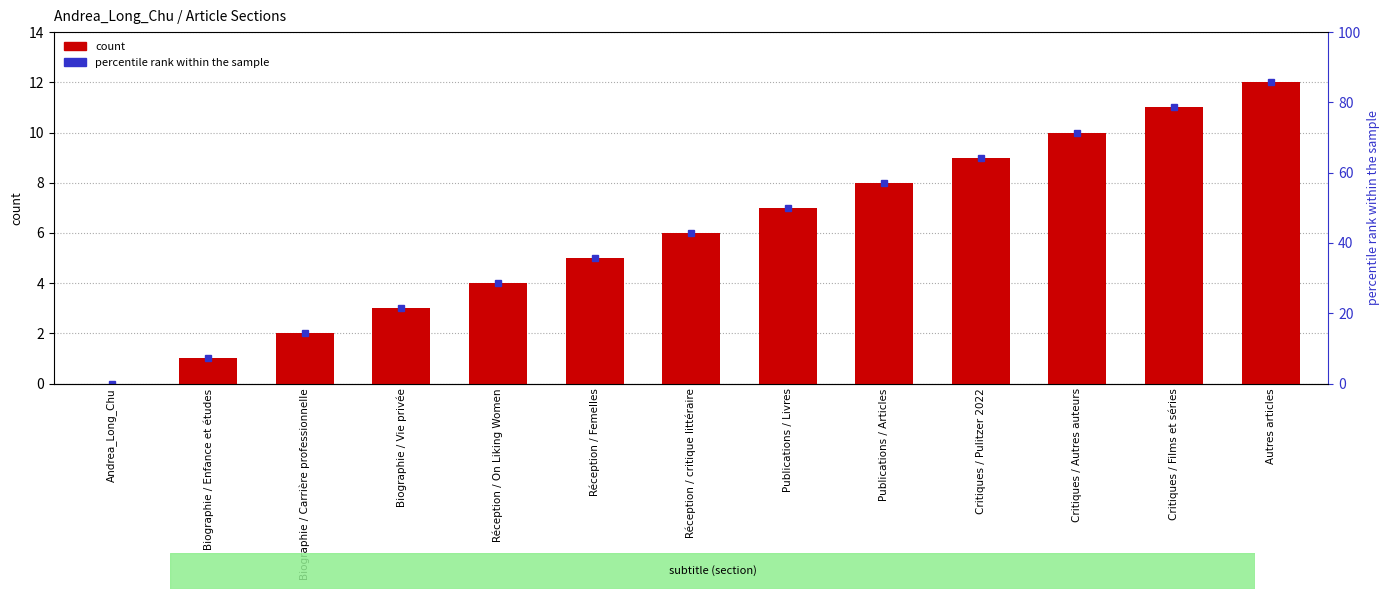

What value does the data have at Biographie / Enfance et études?

1